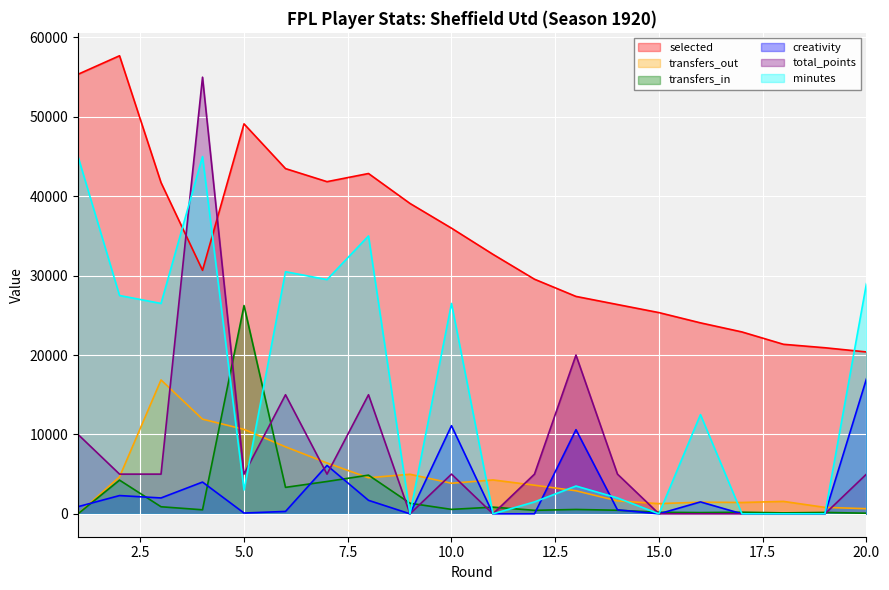

True or false: minutes has a value of 12500 at 16.

True